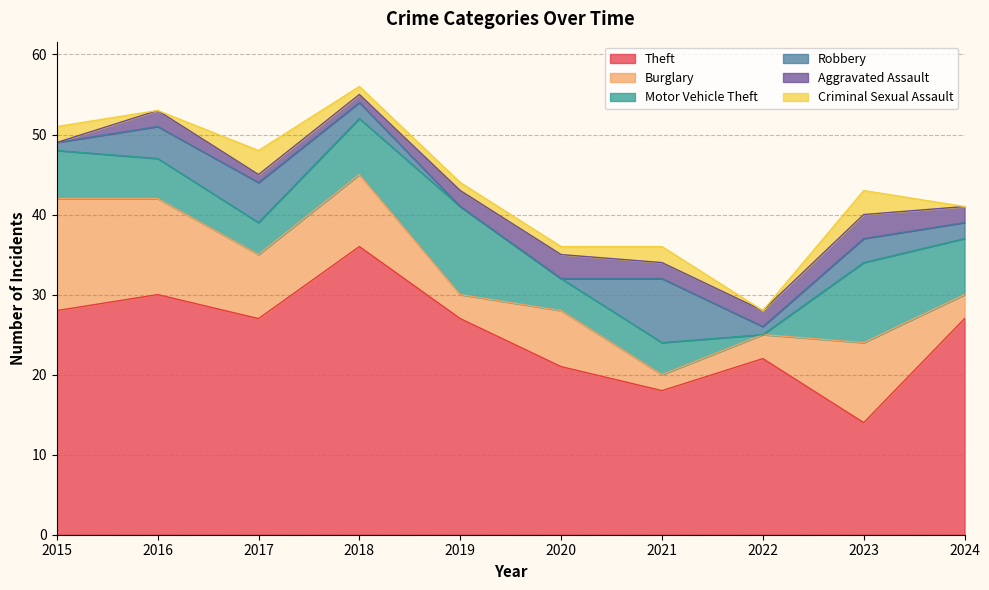

The value of Aggravated Assault at 2021 is 2. True or false?

True